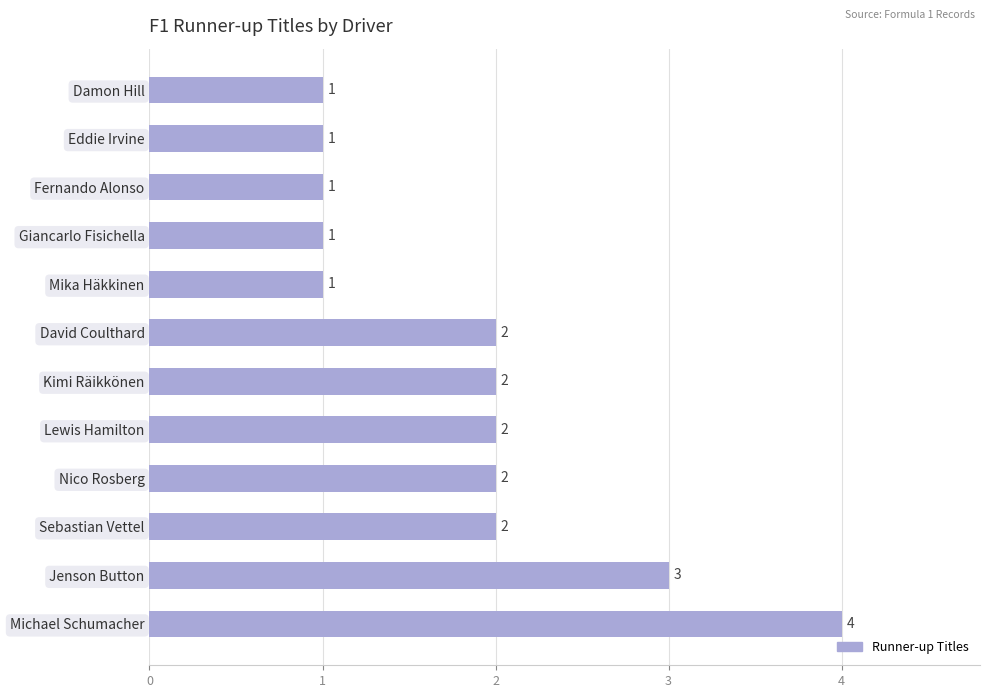

Count the number of data series in this chart.

1